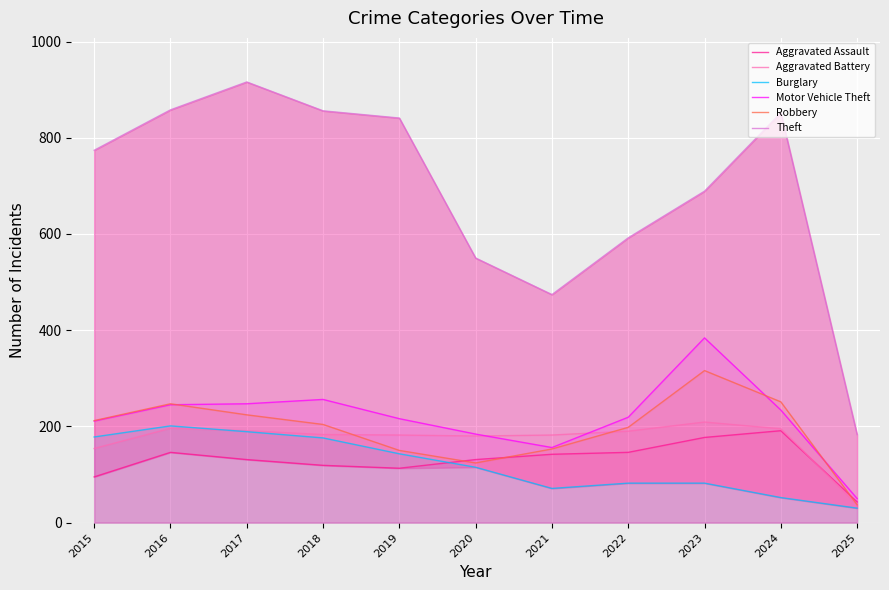

Is it true that Aggravated Battery equals 196 at 2016?

True